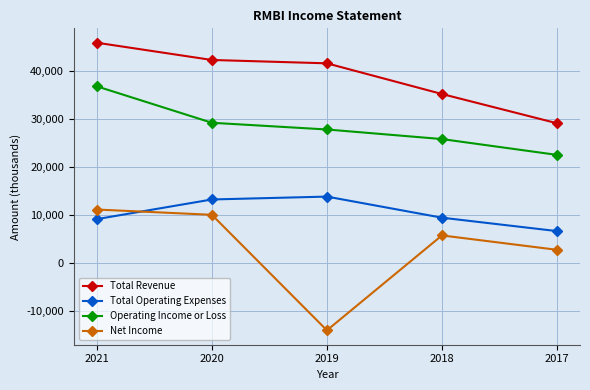

In Total Operating Expenses, how many points are higher than both neighbors (excluding endpoints)?

1